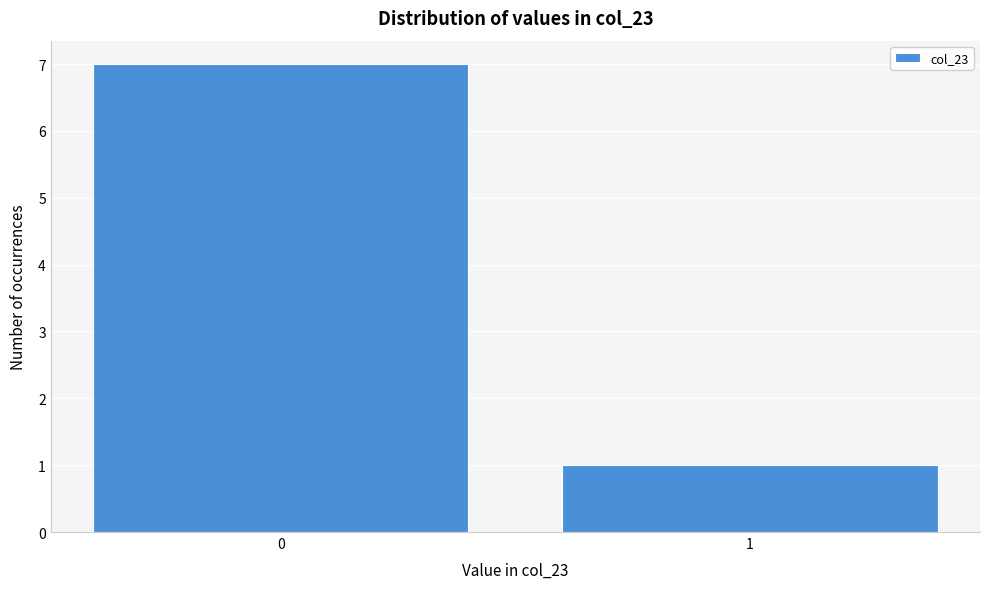

Reading right to left, transcribe all the data shown in this chart.

1	7